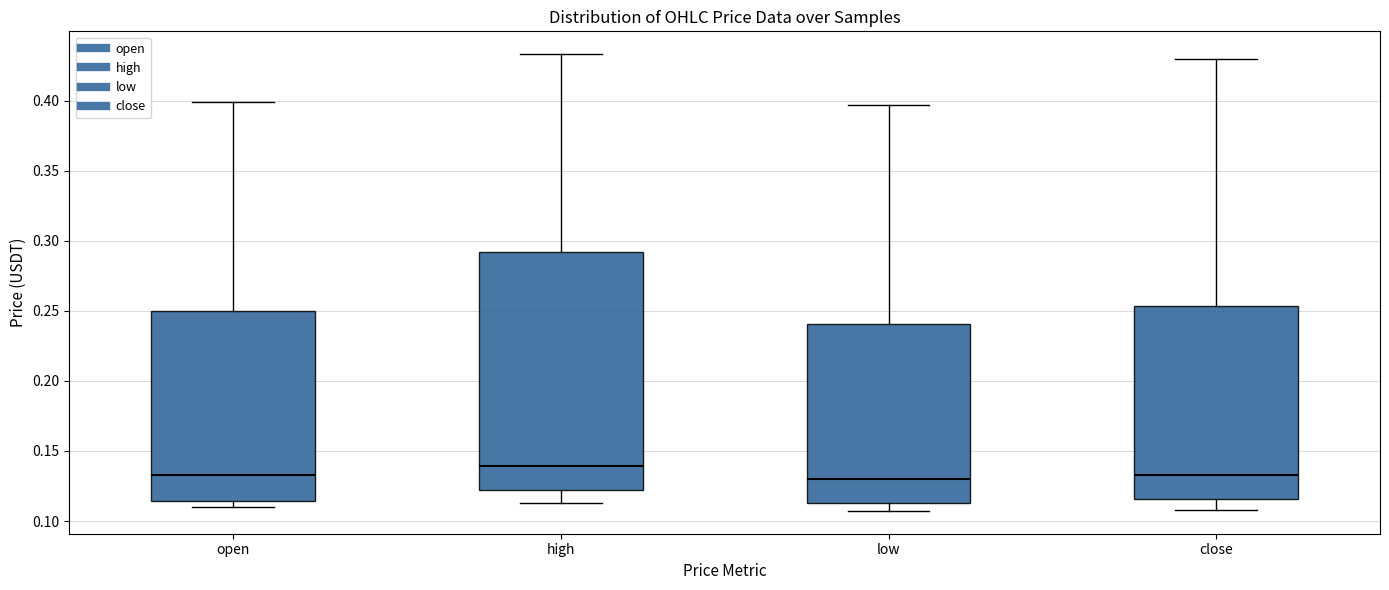

Which box has the highest median line?

high